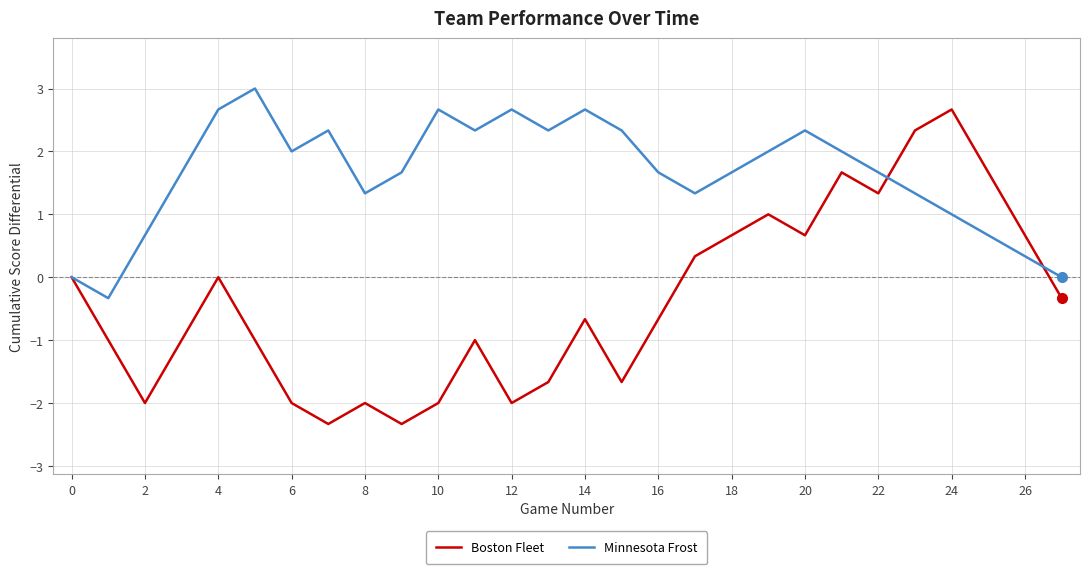

Which series has the largest total across all categories?

Minnesota Frost